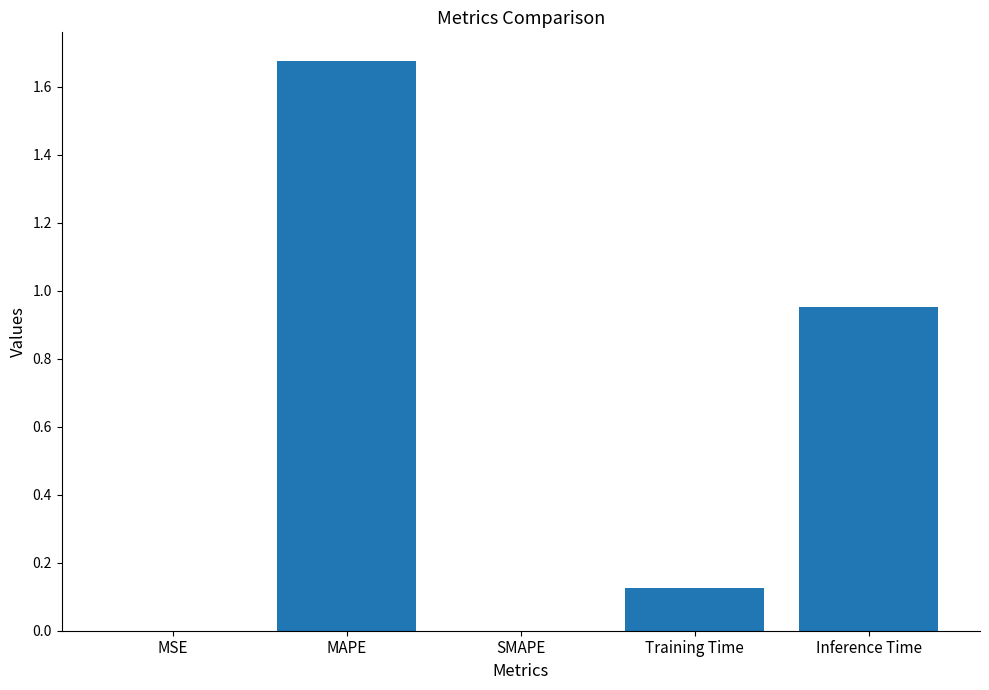

Is it true that the value at Inference Time is 0.6?

False